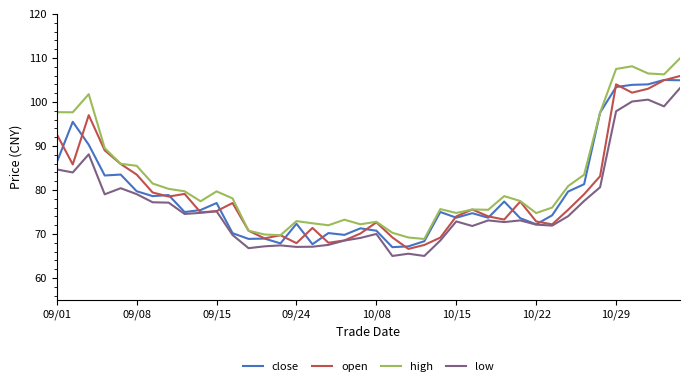

Which series has the largest total across all categories?

high